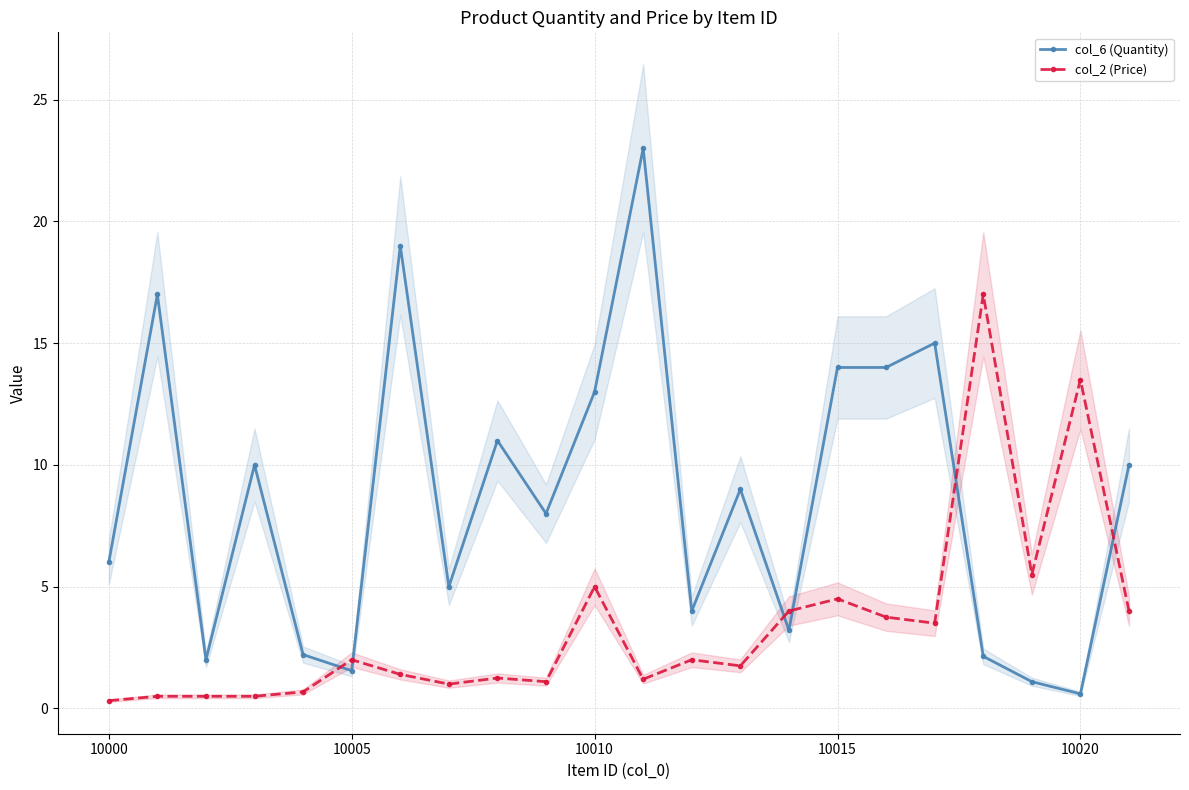

What is the difference between the second highest and minimum values in the col_6 (Quantity) series?

18.4